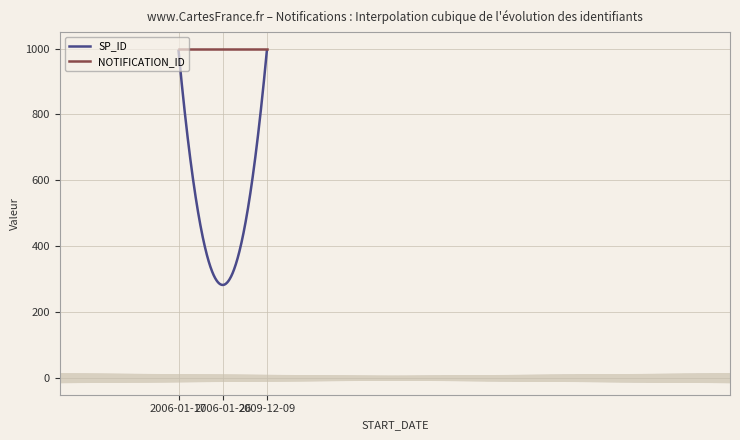

What is the maximum value shown in the chart?

1000.0